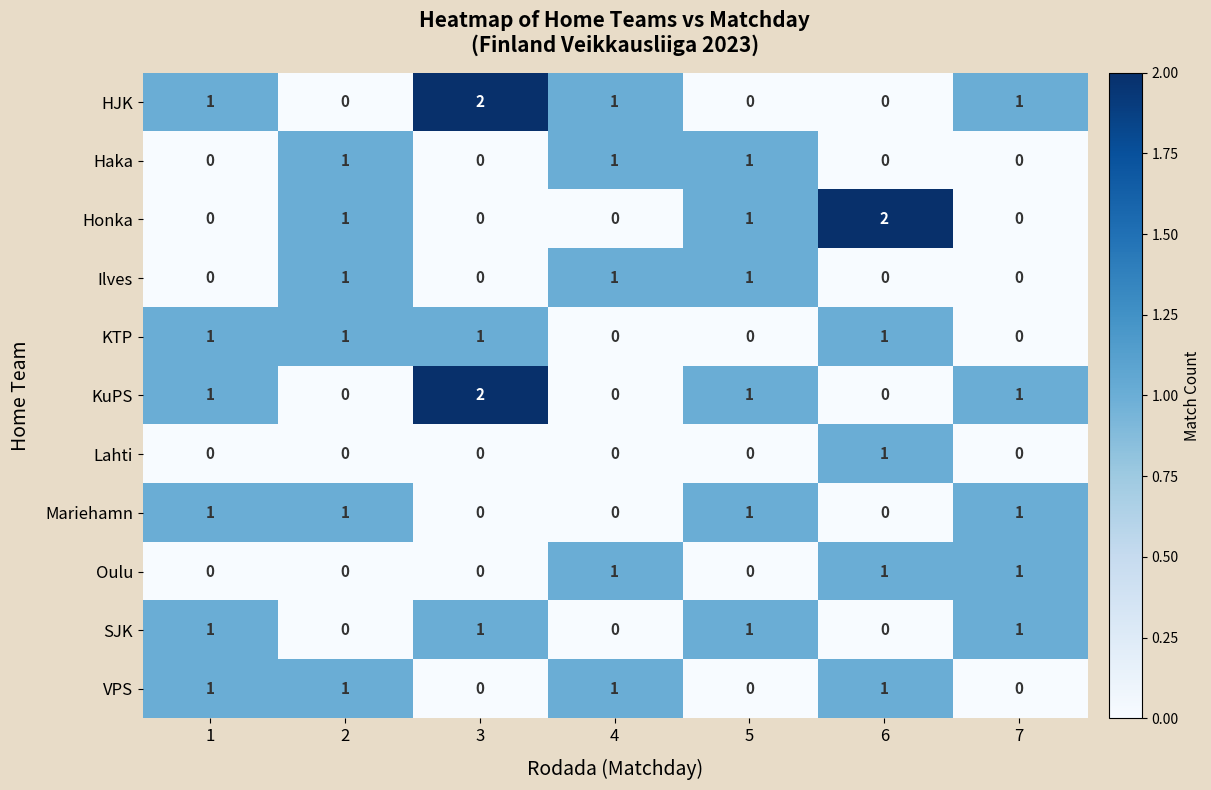

At which label does HJK reach its peak?

3